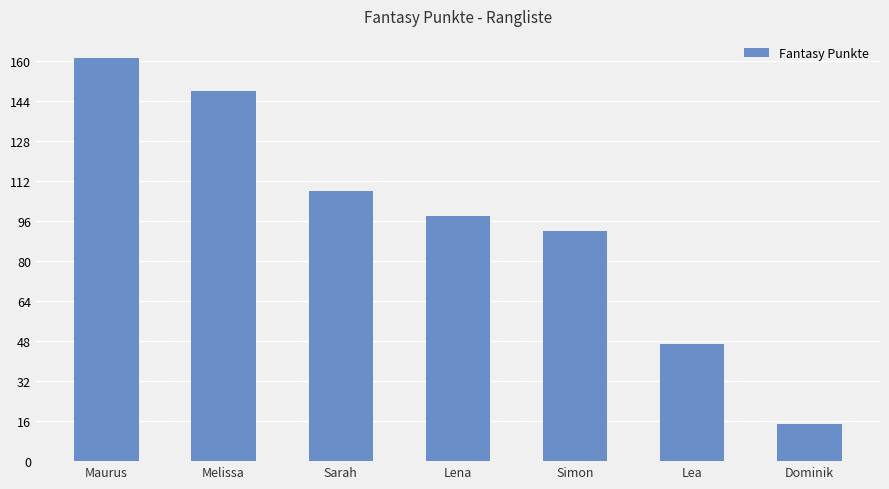

What is the difference between the values at Lena and Simon?

6